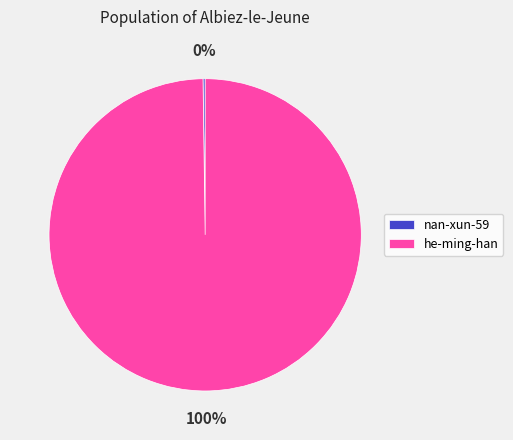

Is it true that he-ming-han is 100% of the pie?

True